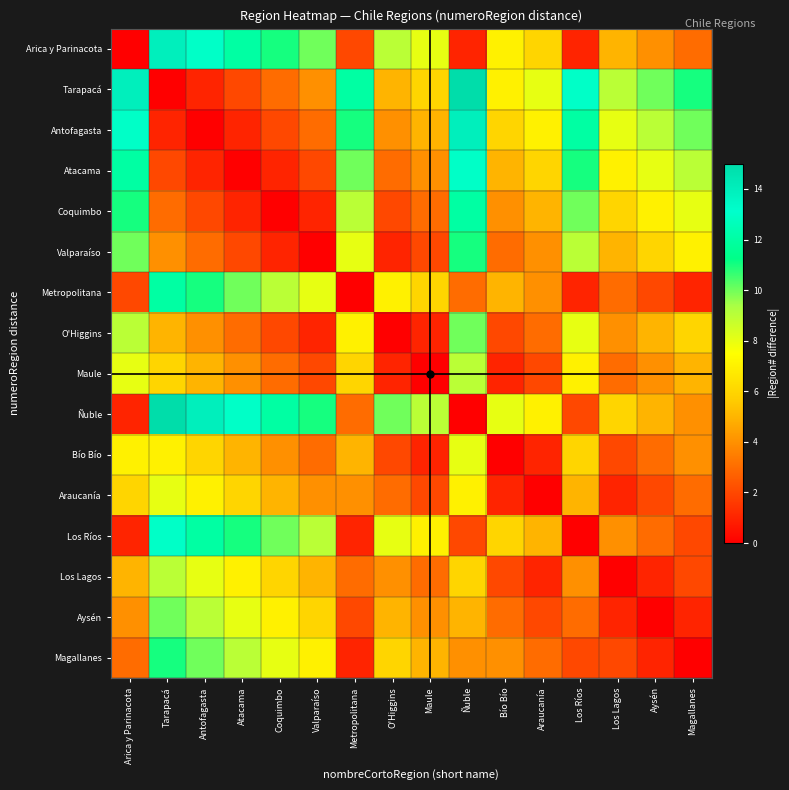

Reading right to left, what are all the values shown in this chart?

Arica y Parinacota: Magallanes=3	Aysén=4	Los Lagos=5	Los Ríos=1	Araucanía=6	Bío Bío=7	Ñuble=1	Maule=8	O'Higgins=9	Metropolitana=2	Valparaíso=10	Coquimbo=11	Atacama=12	Antofagasta=13	Tarapacá=14	Arica y Parinacota=0
Tarapacá: Magallanes=11	Aysén=10	Los Lagos=9	Los Ríos=13	Araucanía=8	Bío Bío=7	Ñuble=15	Maule=6	O'Higgins=5	Metropolitana=12	Valparaíso=4	Coquimbo=3	Atacama=2	Antofagasta=1	Tarapacá=0	Arica y Parinacota=14
Antofagasta: Magallanes=10	Aysén=9	Los Lagos=8	Los Ríos=12	Araucanía=7	Bío Bío=6	Ñuble=14	Maule=5	O'Higgins=4	Metropolitana=11	Valparaíso=3	Coquimbo=2	Atacama=1	Antofagasta=0	Tarapacá=1	Arica y Parinacota=13
Atacama: Magallanes=9	Aysén=8	Los Lagos=7	Los Ríos=11	Araucanía=6	Bío Bío=5	Ñuble=13	Maule=4	O'Higgins=3	Metropolitana=10	Valparaíso=2	Coquimbo=1	Atacama=0	Antofagasta=1	Tarapacá=2	Arica y Parinacota=12
Coquimbo: Magallanes=8	Aysén=7	Los Lagos=6	Los Ríos=10	Araucanía=5	Bío Bío=4	Ñuble=12	Maule=3	O'Higgins=2	Metropolitana=9	Valparaíso=1	Coquimbo=0	Atacama=1	Antofagasta=2	Tarapacá=3	Arica y Parinacota=11
Valparaíso: Magallanes=7	Aysén=6	Los Lagos=5	Los Ríos=9	Araucanía=4	Bío Bío=3	Ñuble=11	Maule=2	O'Higgins=1	Metropolitana=8	Valparaíso=0	Coquimbo=1	Atacama=2	Antofagasta=3	Tarapacá=4	Arica y Parinacota=10
Metropolitana: Magallanes=1	Aysén=2	Los Lagos=3	Los Ríos=1	Araucanía=4	Bío Bío=5	Ñuble=3	Maule=6	O'Higgins=7	Metropolitana=0	Valparaíso=8	Coquimbo=9	Atacama=10	Antofagasta=11	Tarapacá=12	Arica y Parinacota=2
O'Higgins: Magallanes=6	Aysén=5	Los Lagos=4	Los Ríos=8	Araucanía=3	Bío Bío=2	Ñuble=10	Maule=1	O'Higgins=0	Metropolitana=7	Valparaíso=1	Coquimbo=2	Atacama=3	Antofagasta=4	Tarapacá=5	Arica y Parinacota=9
Maule: Magallanes=5	Aysén=4	Los Lagos=3	Los Ríos=7	Araucanía=2	Bío Bío=1	Ñuble=9	Maule=0	O'Higgins=1	Metropolitana=6	Valparaíso=2	Coquimbo=3	Atacama=4	Antofagasta=5	Tarapacá=6	Arica y Parinacota=8
Ñuble: Magallanes=4	Aysén=5	Los Lagos=6	Los Ríos=2	Araucanía=7	Bío Bío=8	Ñuble=0	Maule=9	O'Higgins=10	Metropolitana=3	Valparaíso=11	Coquimbo=12	Atacama=13	Antofagasta=14	Tarapacá=15	Arica y Parinacota=1
Bío Bío: Magallanes=4	Aysén=3	Los Lagos=2	Los Ríos=6	Araucanía=1	Bío Bío=0	Ñuble=8	Maule=1	O'Higgins=2	Metropolitana=5	Valparaíso=3	Coquimbo=4	Atacama=5	Antofagasta=6	Tarapacá=7	Arica y Parinacota=7
Araucanía: Magallanes=3	Aysén=2	Los Lagos=1	Los Ríos=5	Araucanía=0	Bío Bío=1	Ñuble=7	Maule=2	O'Higgins=3	Metropolitana=4	Valparaíso=4	Coquimbo=5	Atacama=6	Antofagasta=7	Tarapacá=8	Arica y Parinacota=6
Los Ríos: Magallanes=2	Aysén=3	Los Lagos=4	Los Ríos=0	Araucanía=5	Bío Bío=6	Ñuble=2	Maule=7	O'Higgins=8	Metropolitana=1	Valparaíso=9	Coquimbo=10	Atacama=11	Antofagasta=12	Tarapacá=13	Arica y Parinacota=1
Los Lagos: Magallanes=2	Aysén=1	Los Lagos=0	Los Ríos=4	Araucanía=1	Bío Bío=2	Ñuble=6	Maule=3	O'Higgins=4	Metropolitana=3	Valparaíso=5	Coquimbo=6	Atacama=7	Antofagasta=8	Tarapacá=9	Arica y Parinacota=5
Aysén: Magallanes=1	Aysén=0	Los Lagos=1	Los Ríos=3	Araucanía=2	Bío Bío=3	Ñuble=5	Maule=4	O'Higgins=5	Metropolitana=2	Valparaíso=6	Coquimbo=7	Atacama=8	Antofagasta=9	Tarapacá=10	Arica y Parinacota=4
Magallanes: Magallanes=0	Aysén=1	Los Lagos=2	Los Ríos=2	Araucanía=3	Bío Bío=4	Ñuble=4	Maule=5	O'Higgins=6	Metropolitana=1	Valparaíso=7	Coquimbo=8	Atacama=9	Antofagasta=10	Tarapacá=11	Arica y Parinacota=3